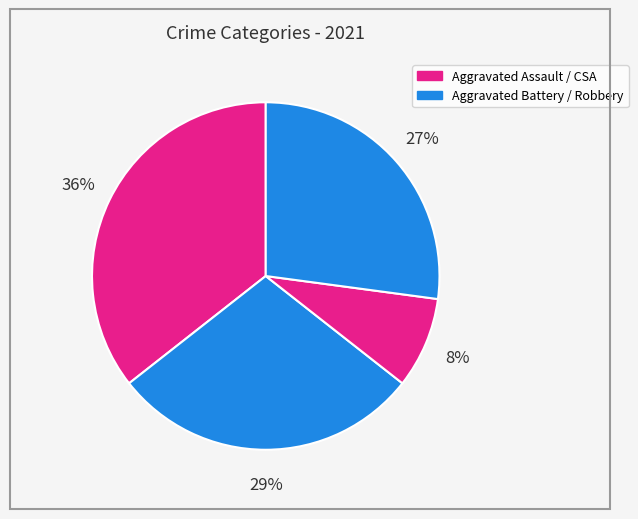

How many segments does this pie chart have?

4